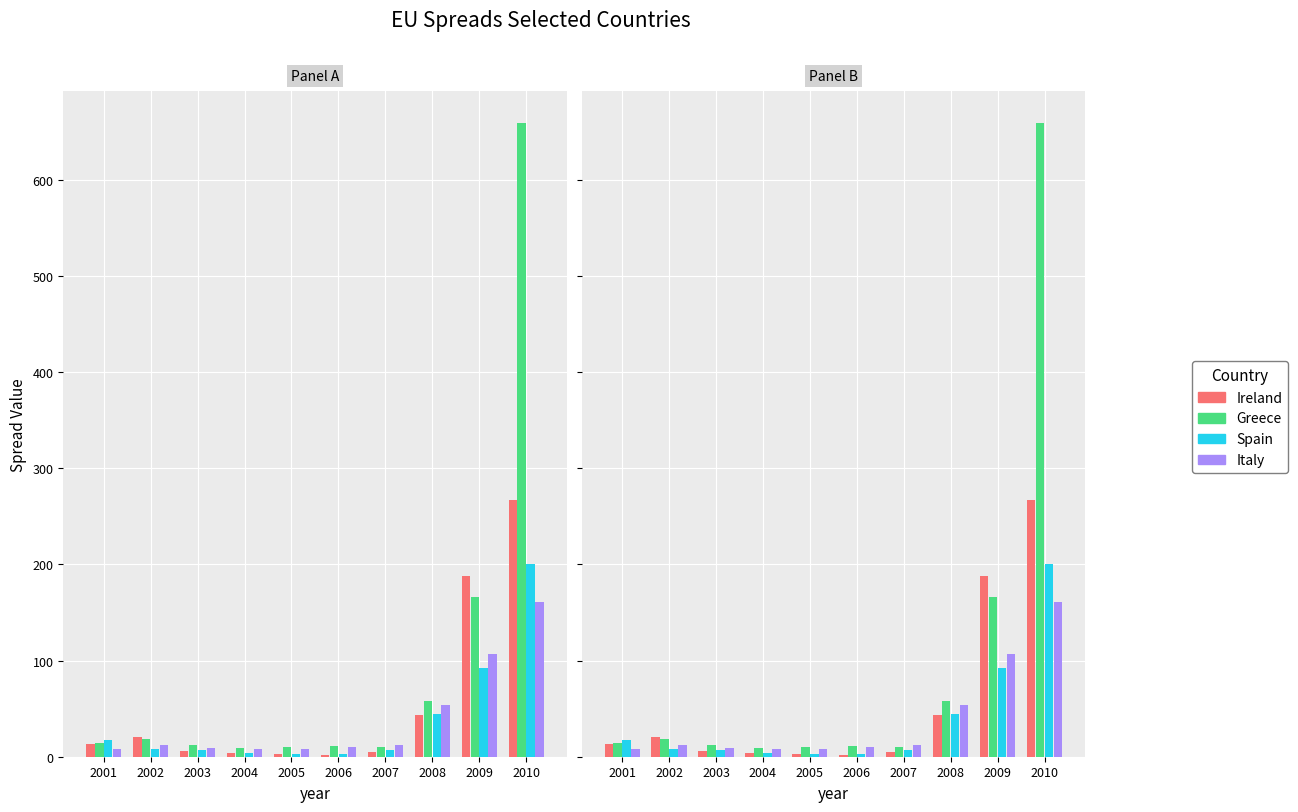

Read the Ireland value at 2006.

2.3